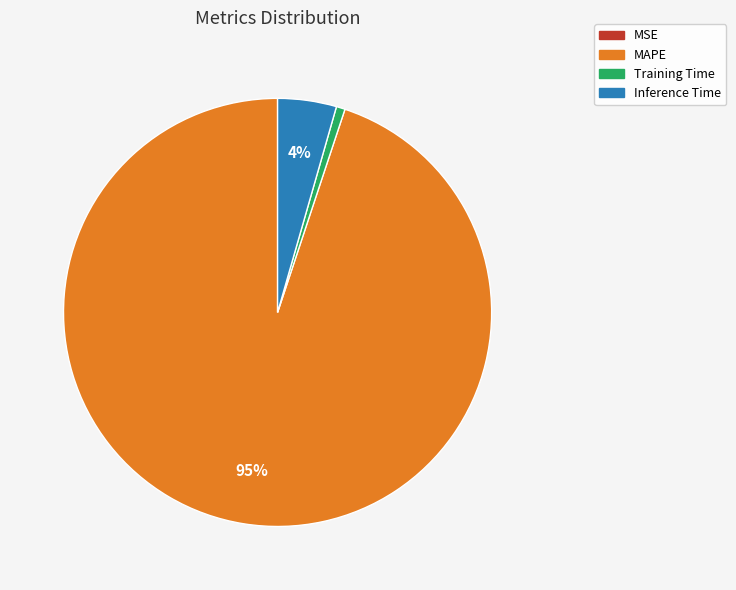

Does any single category account for the majority?

Yes